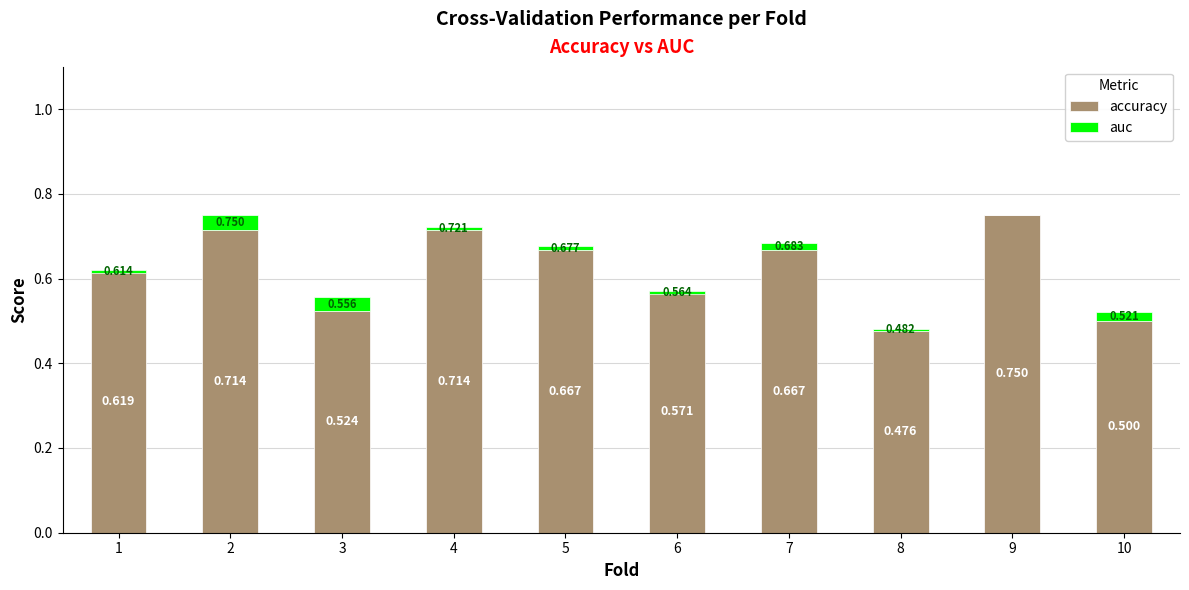

True or false: accuracy has a value of 0.5 at 3.

True